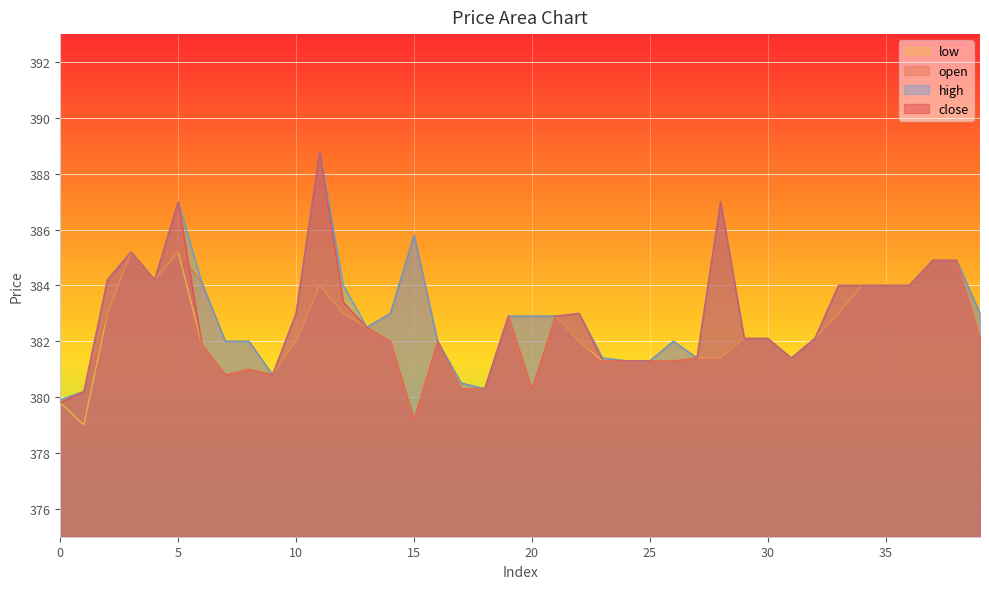

Is the value of close at 34 greater than the value of high at 22?

Yes